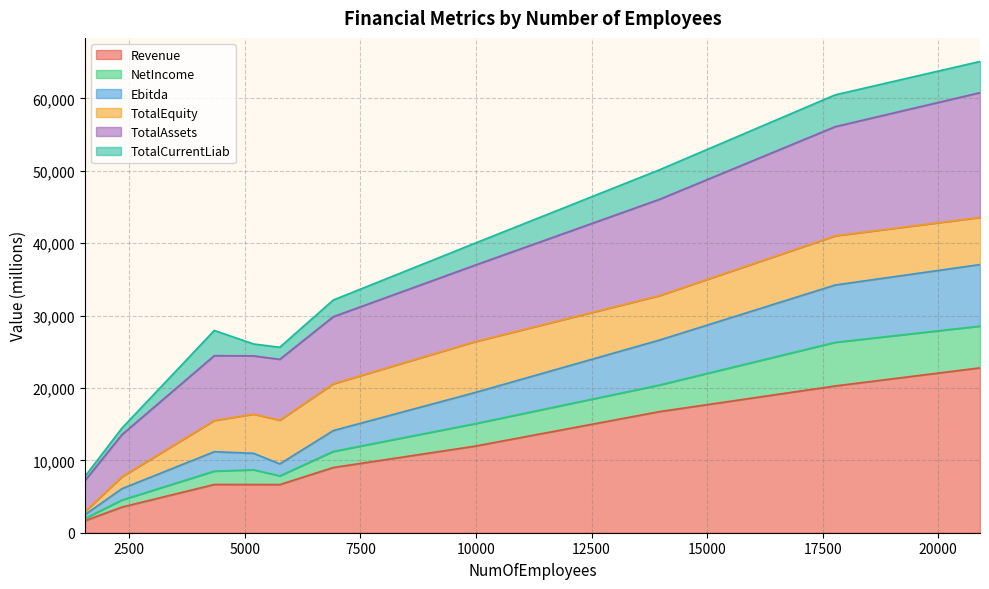

Between 20904 and 2337, which is larger?

20904